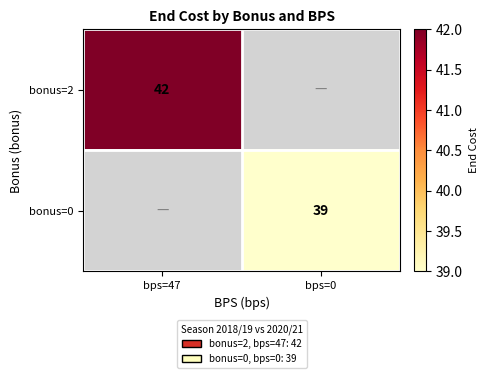

The bonus=2 series shows 60 at bps=47. True or false?

False